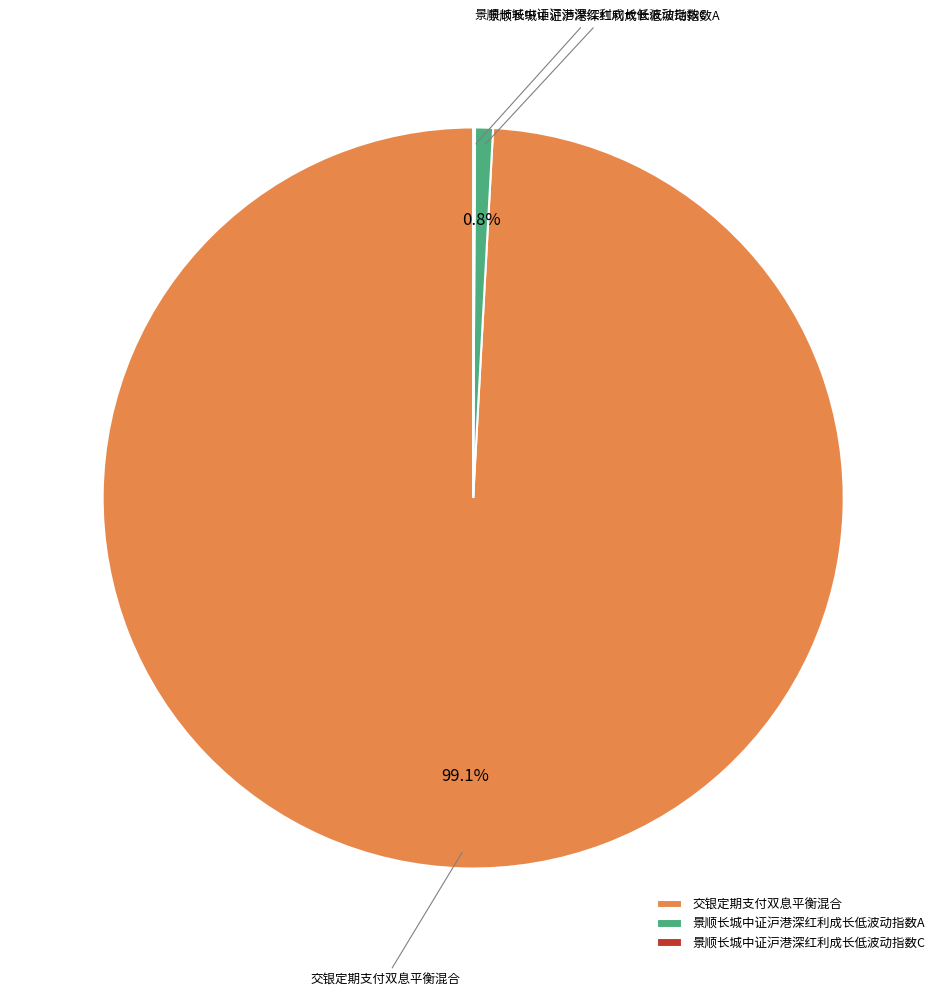

Is the sum of 交银定期支付双息平衡混合 and 景顺长城中证沪港深红利成长低波动指数A greater than half?

Yes